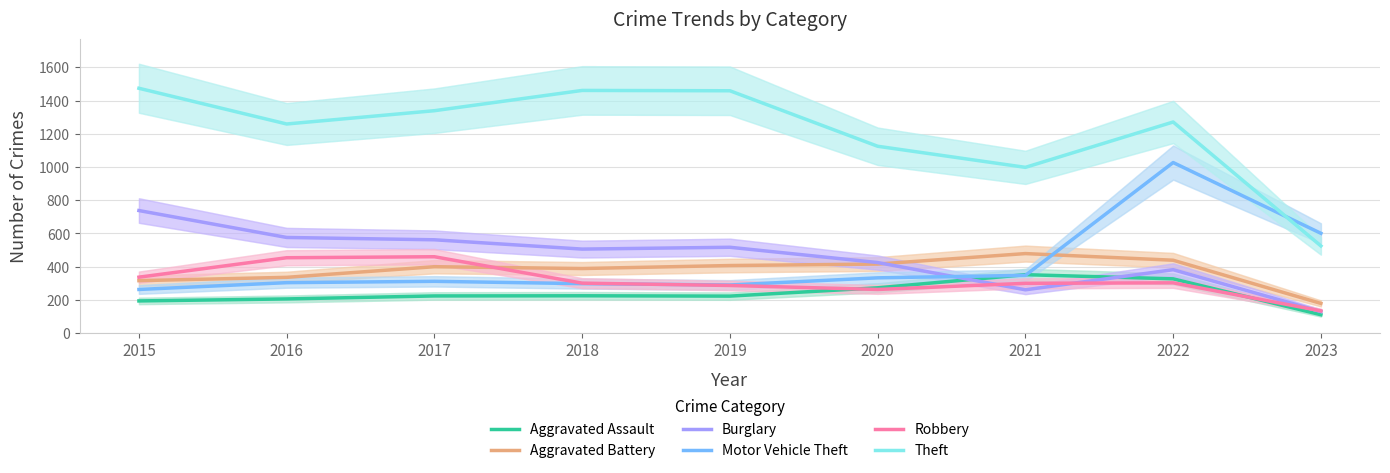

What value does the Motor Vehicle Theft series have at 2018, to the nearest 50?

300